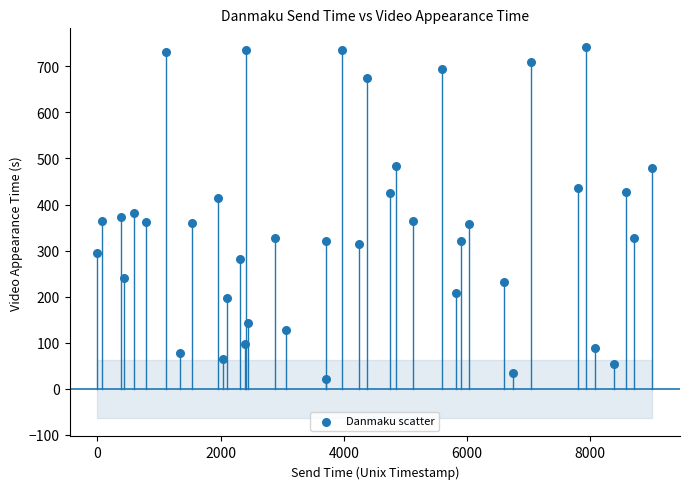

What is the range of Y values (max minus min)?

720.0